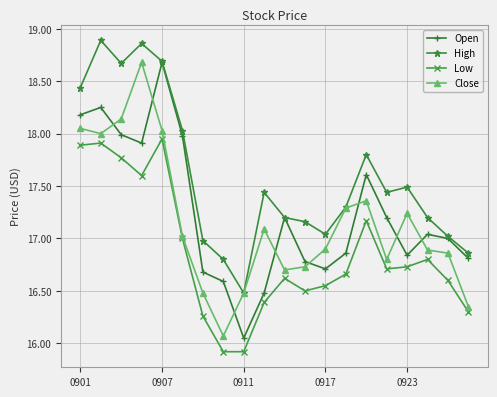

Which series has the largest total across all categories?

High